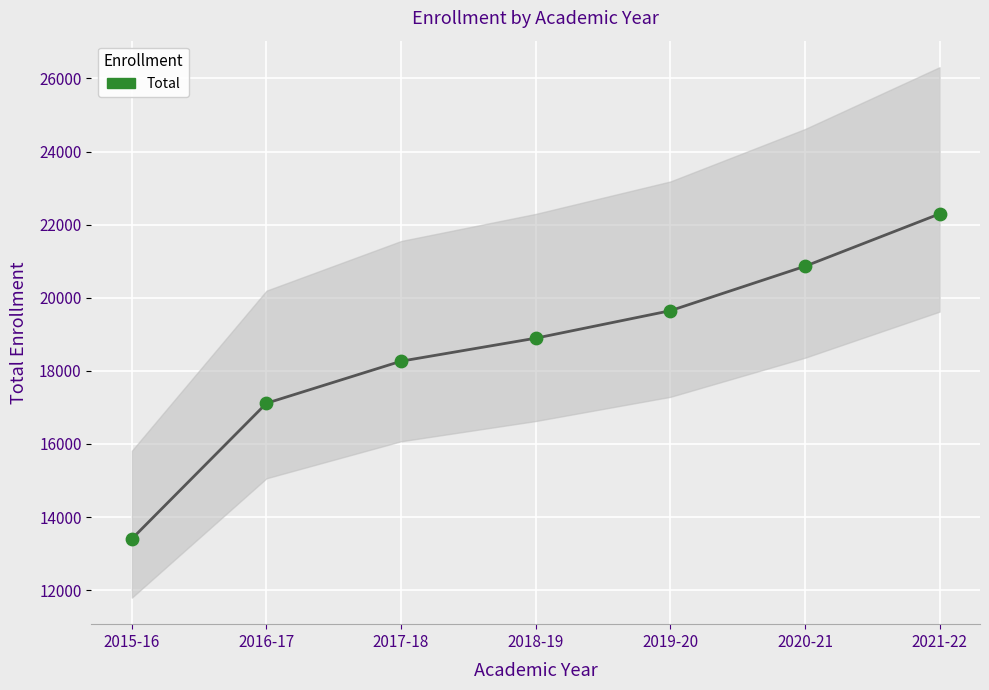

Which series has the largest total across all categories?

Total Enrollment (line)